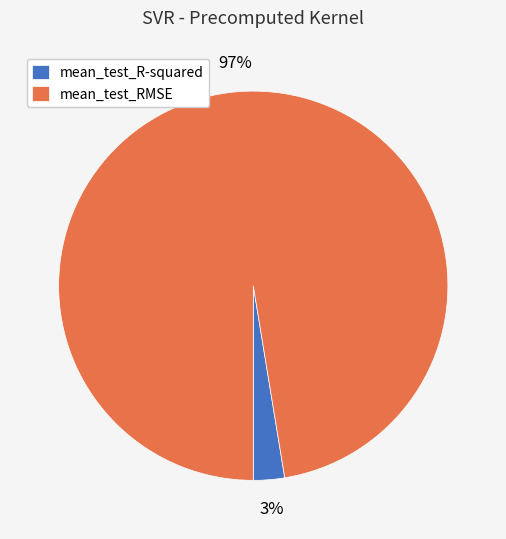

To the nearest percent, what is the average slice percentage?

50%